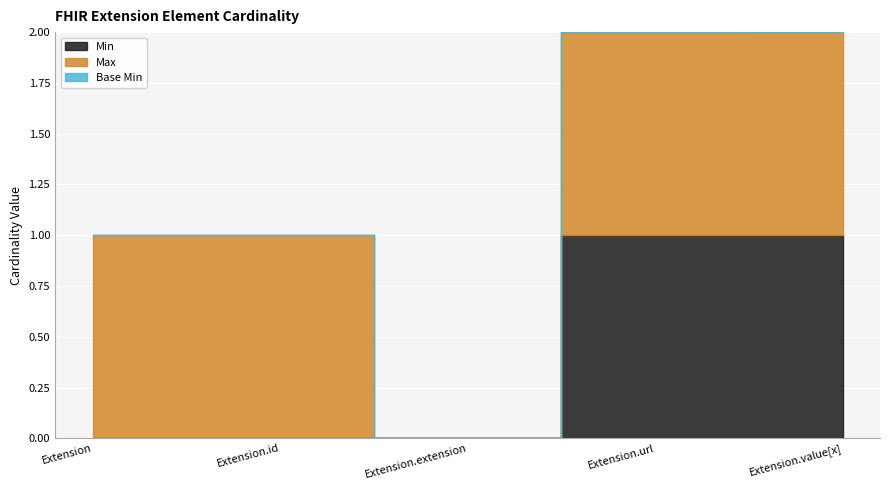

True or false: Base Min has more than 0 points higher than both neighbors.

True